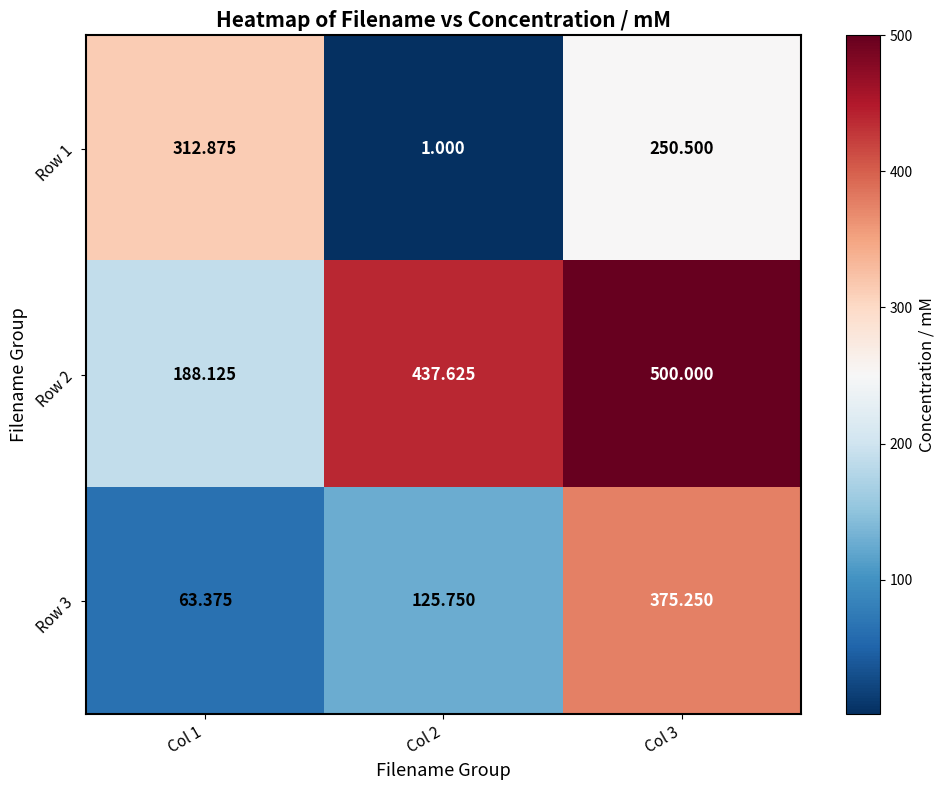

Count the number of categories in the chart.

3